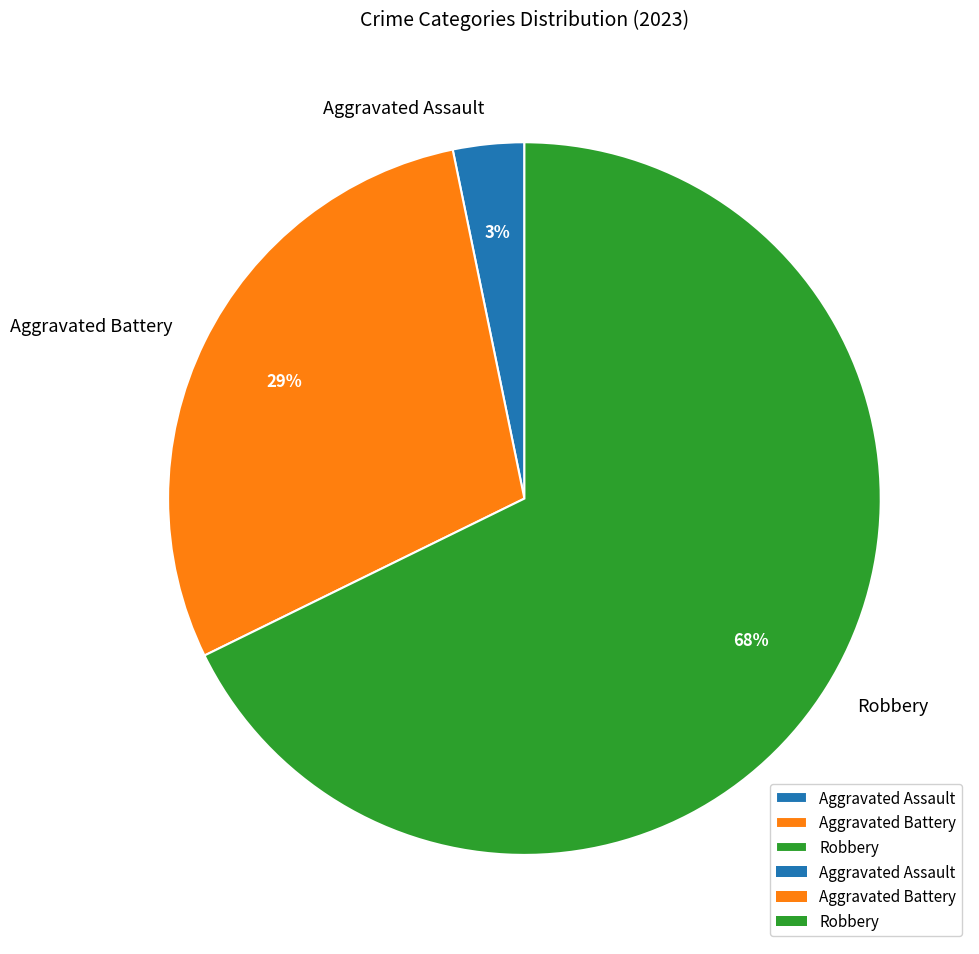

Which has a higher value, Robbery or Aggravated Assault?

Robbery